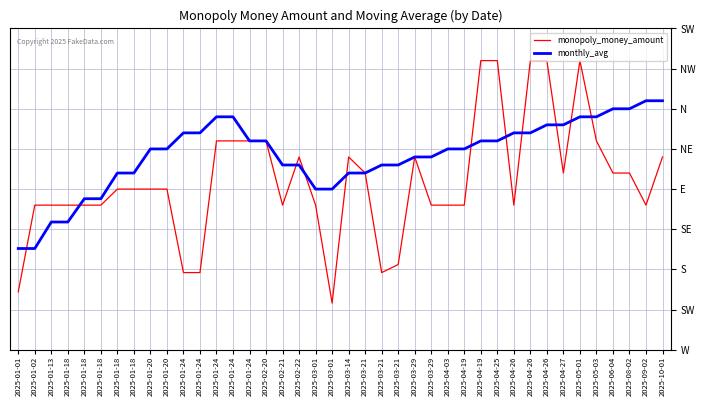

What are all the series names shown in the legend?

monopoly_money_amount, monthly_avg